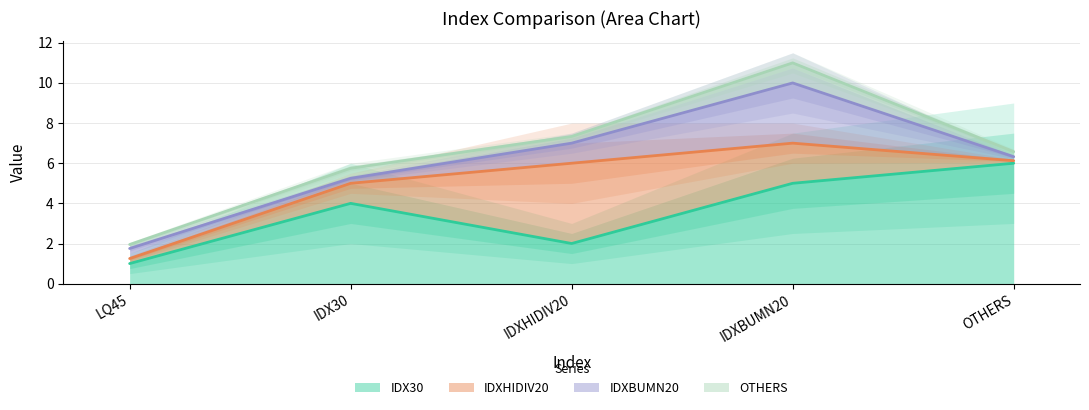

Reading left to right, extract all data points from this chart.

IDX30: LQ45=1.0	IDX30=4.0	IDXHIDIV20=2.0	IDXBUMN20=5.0	OTHERS=6.0
IDXHIDIV20: LQ45=0.2	IDX30=1.0	IDXHIDIV20=4.0	IDXBUMN20=2.0	OTHERS=0.1
IDXBUMN20: LQ45=0.5	IDX30=0.2	IDXHIDIV20=1.0	IDXBUMN20=3.0	OTHERS=0.2
OTHERS: LQ45=0.2	IDX30=0.5	IDXHIDIV20=0.3	IDXBUMN20=1.0	OTHERS=0.2